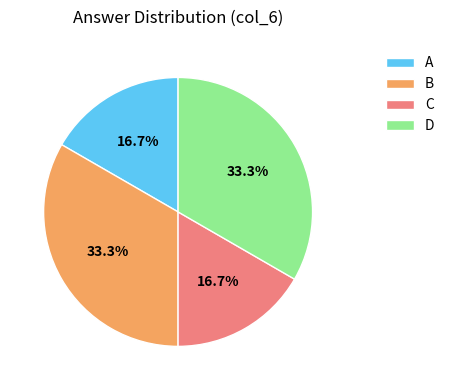

How many slices are in this pie chart?

4